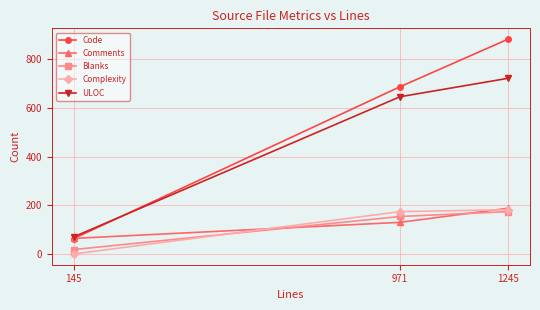

Which series has the largest range (max minus min)?

Code